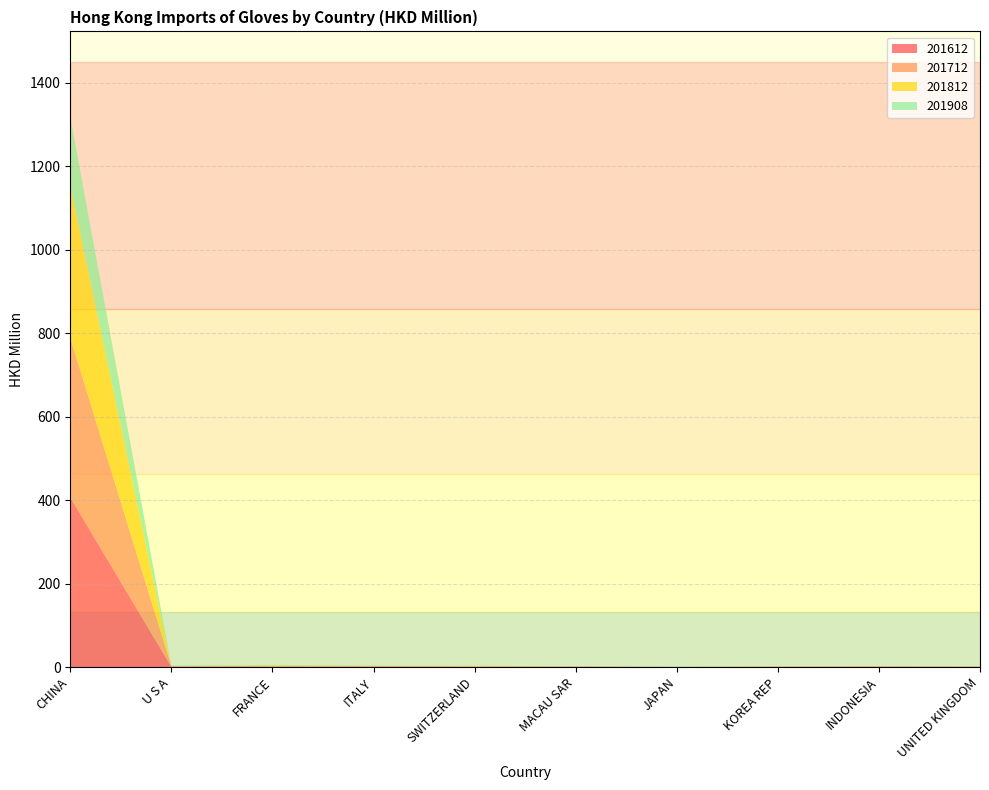

Reading left to right, list all the values displayed in this chart.

201612: 406.9	0.7	0.7	0.9	0.5	0.8	0.1	0.7	0.9	0.7
201712: 382.0	1.4	1.5	1.2	0.9	0.3	0.2	0.0	0.7	0.2
201812: 364.2	0.3	2.0	0.8	1.3	0.4	0.1	0.8	0.1	0.3
201908: 166.1	1.0	1.0	0.6	0.5	0.4	0.3	0.2	0.1	0.1